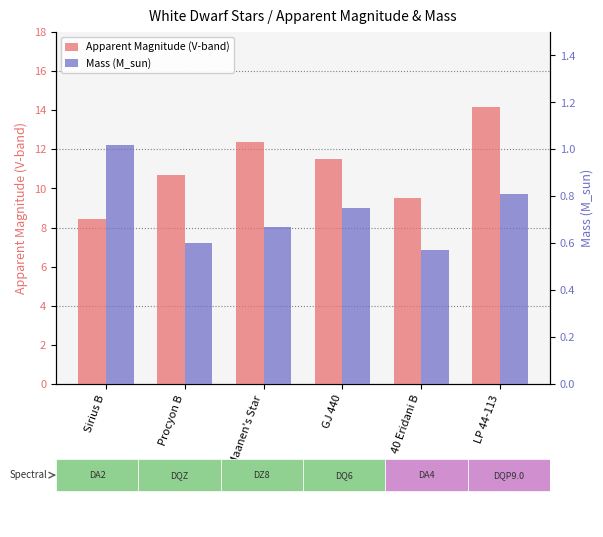

What is the label of the 4th bar from the right?

van Maanen's Star